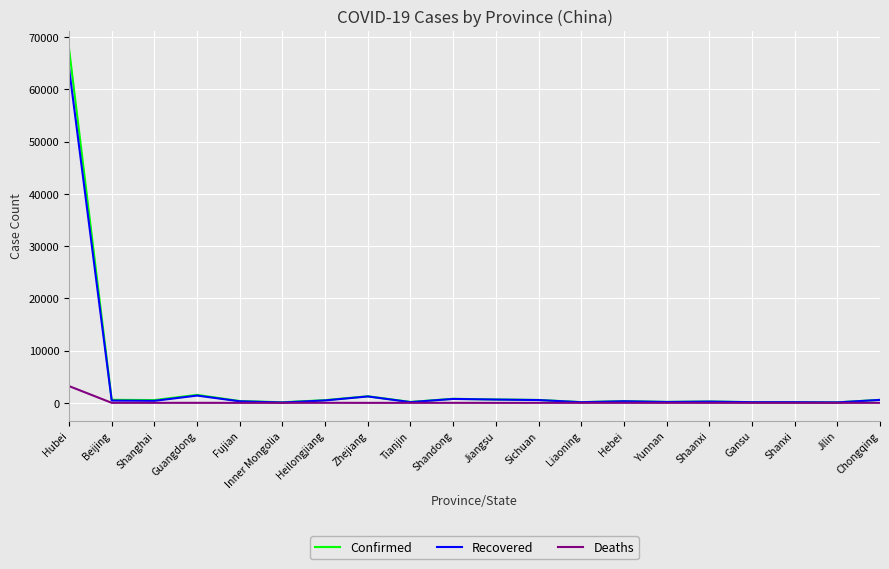

How many categories are shown in the chart?

20